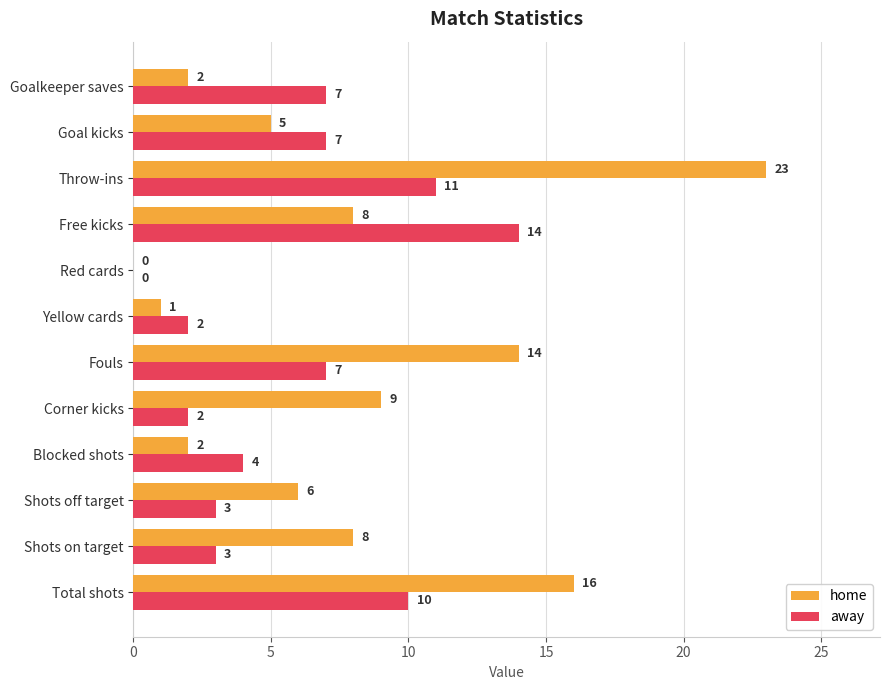

Between Red cards and Throw-ins, which series saw the biggest shift?

home